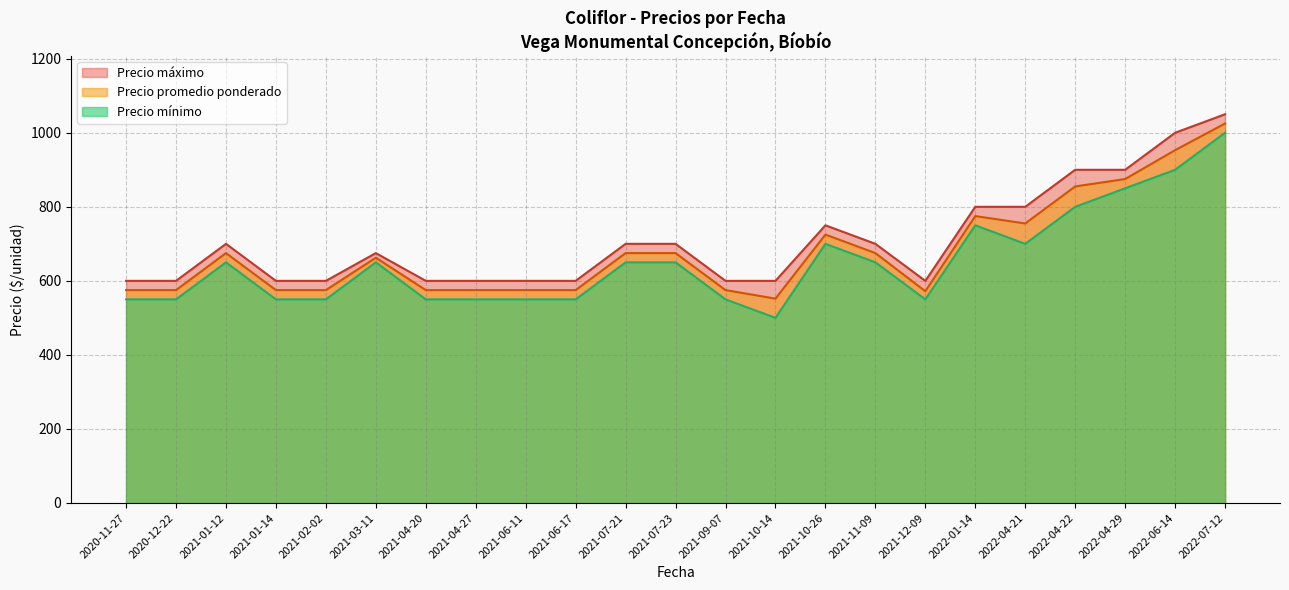

True or false: Precio mínimo and Precio máximo cross at least once.

False